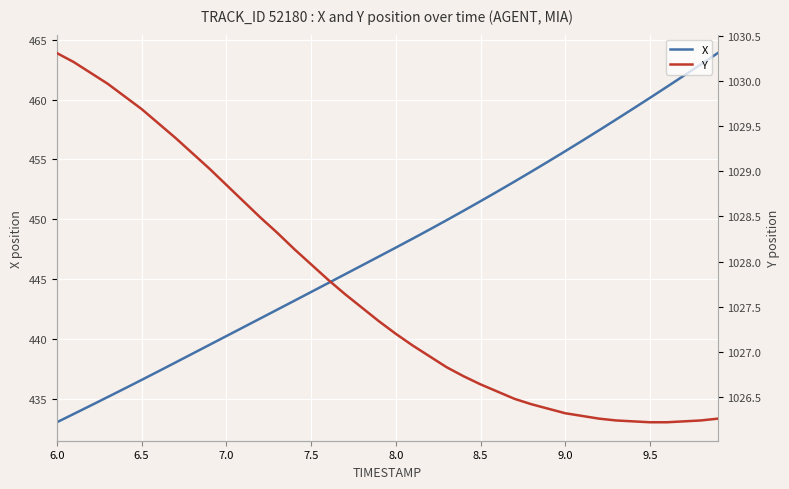

What is the lowest value of the X series?

433.0